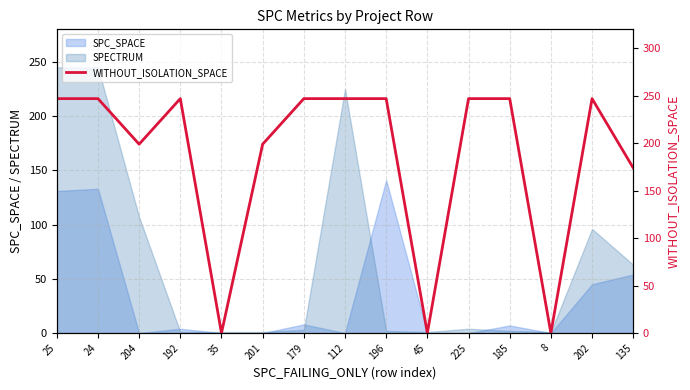

Where is the data nearest to the value 123?

135